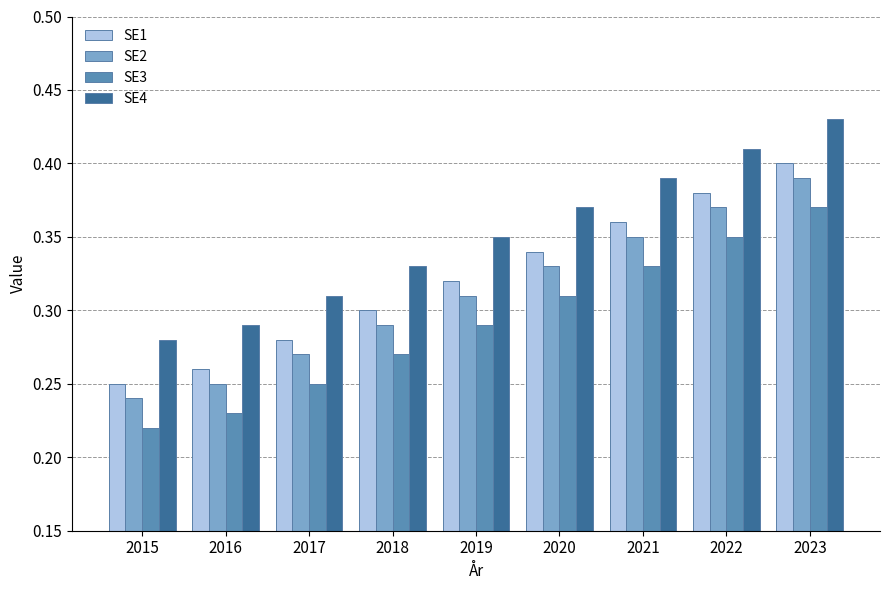

List the series in order of their overall mean, lowest first.

SE3, SE2, SE1, SE4